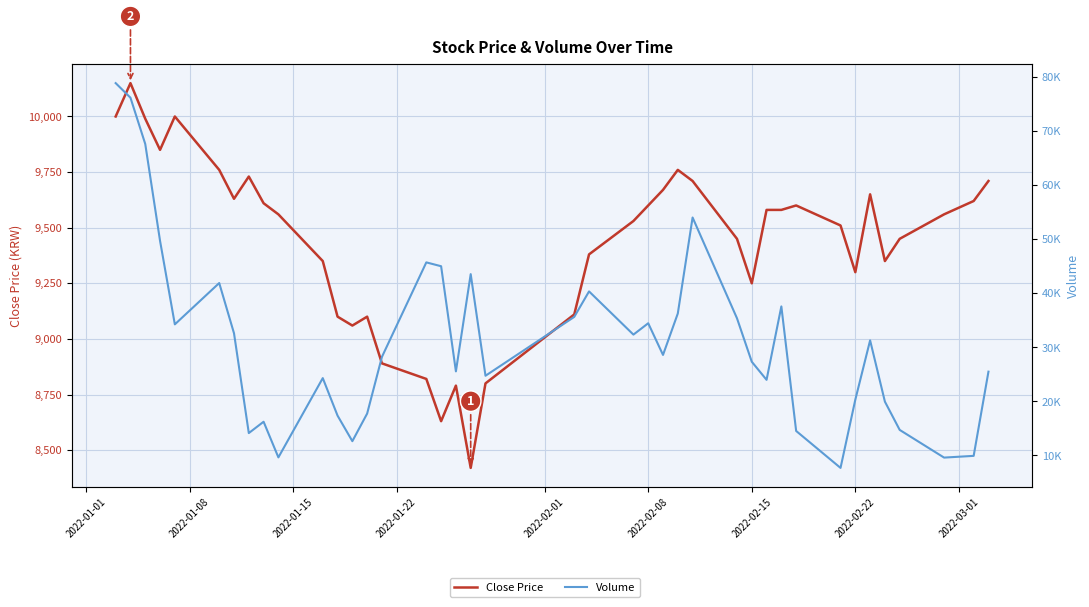

What is the average value of the Volume series?

31153